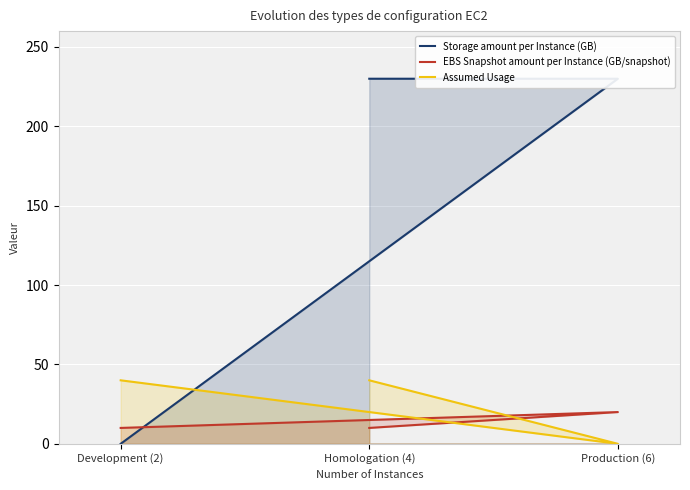

What is the greatest value displayed?

230